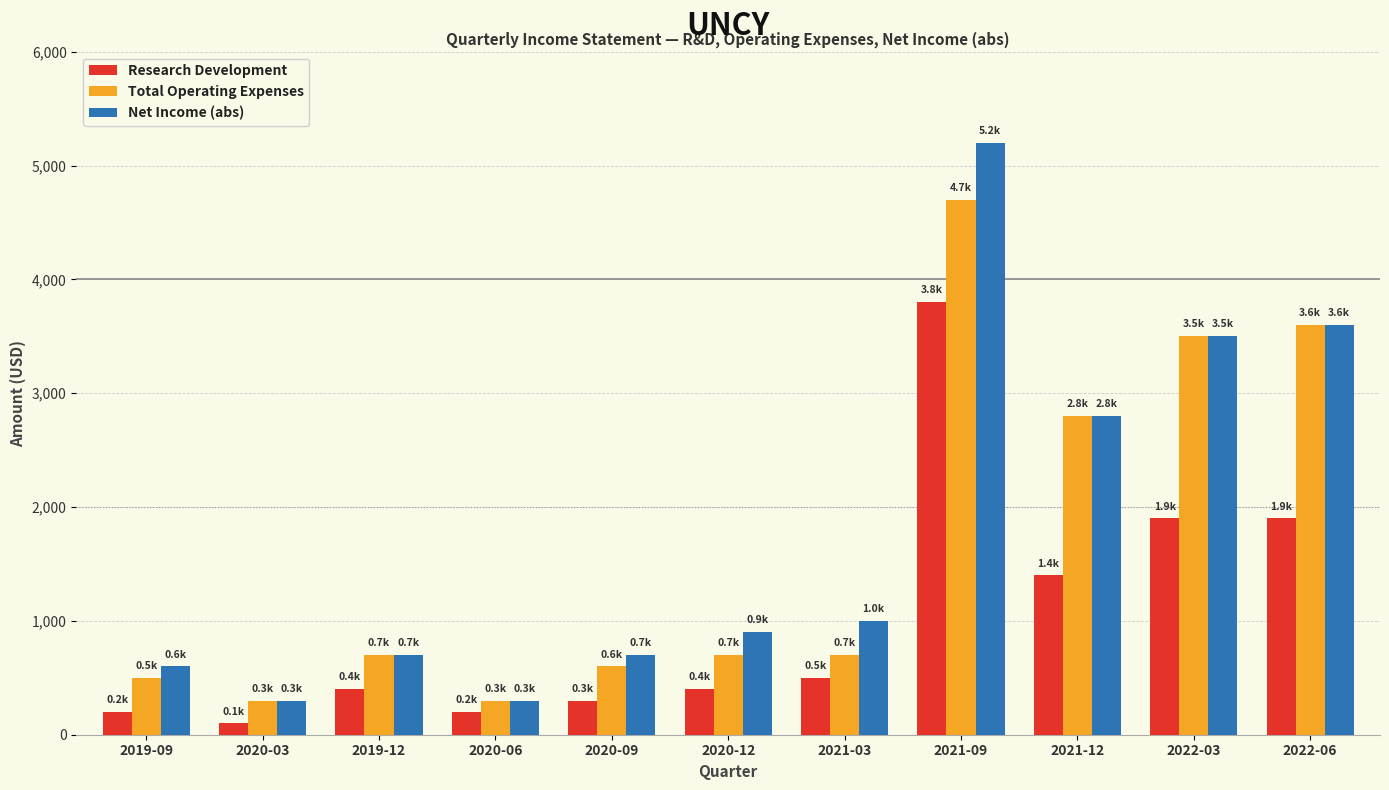

What is the difference between the maximum and minimum values in the Total Operating Expenses series?

4400